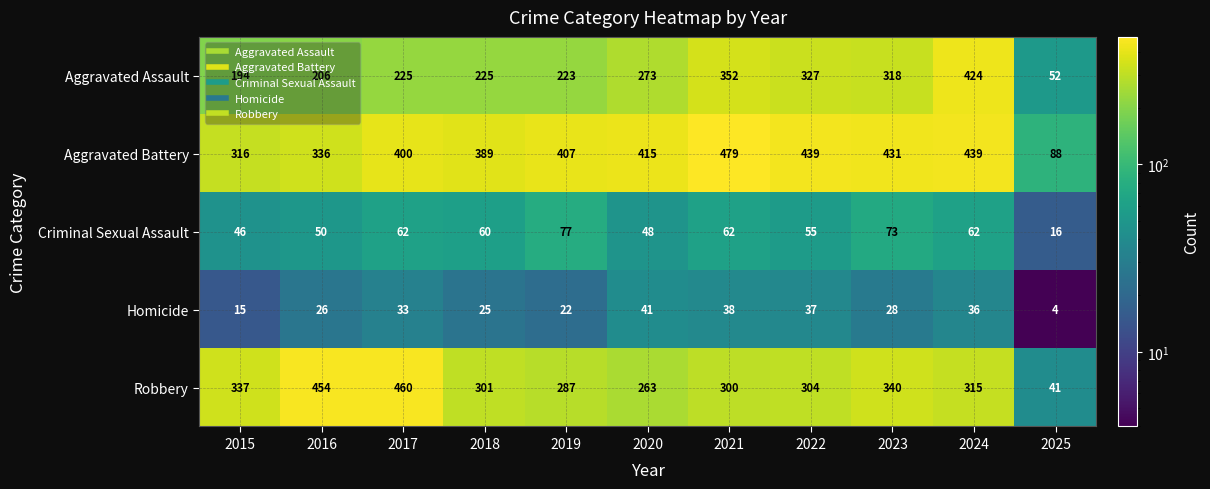

What is the total value across all series at 2021?

1231